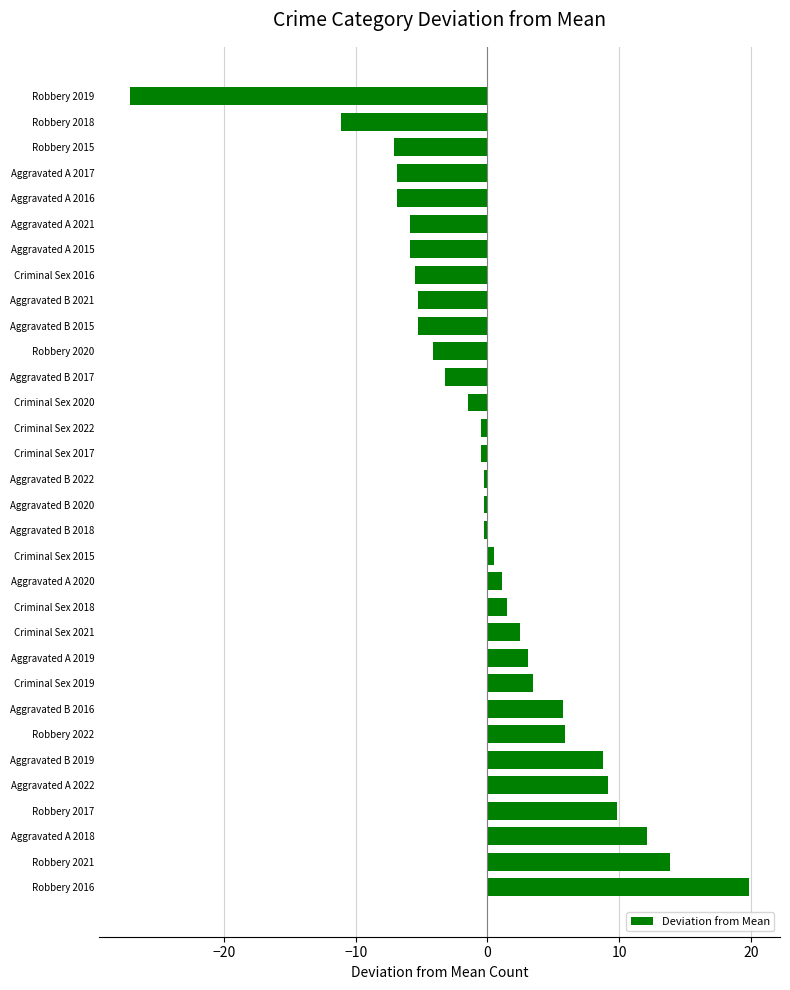

Which category has the lowest value across all series?

Robbery 2019